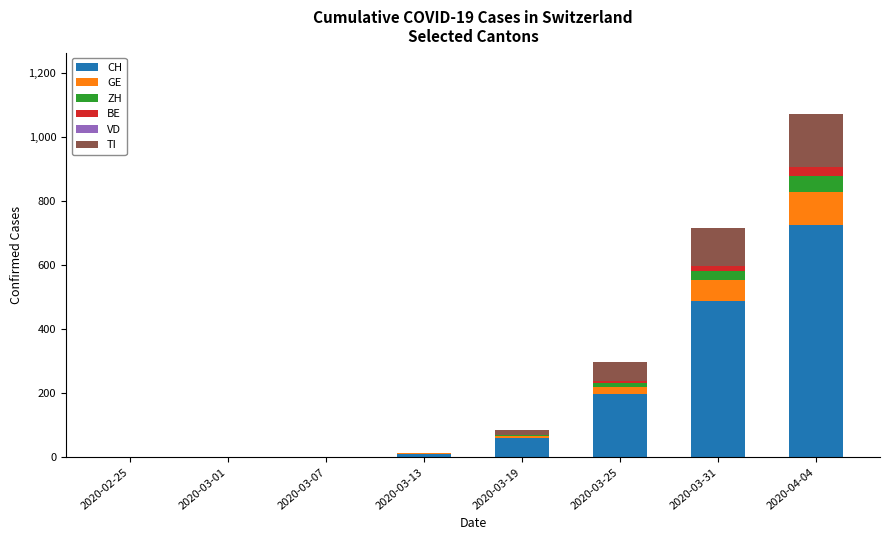

Are the bars horizontal?

No